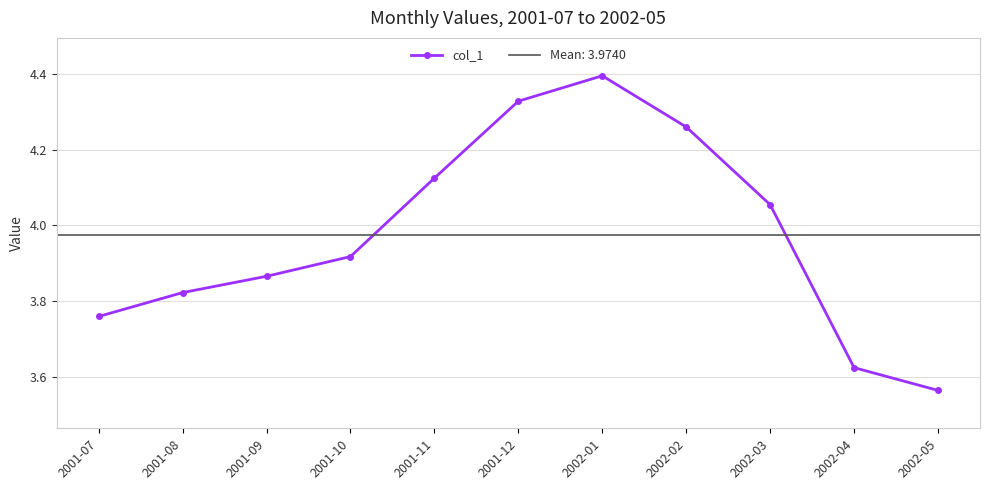

True or false: the data shows 4.3 at 2001-12.

True